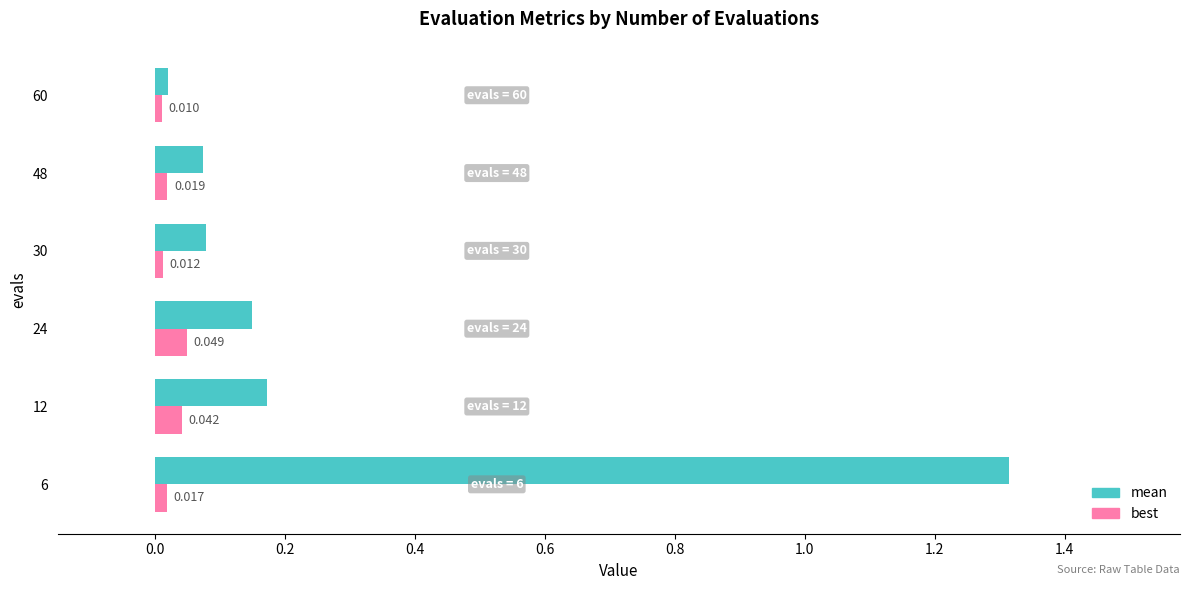

Which series has the largest range (max minus min)?

mean